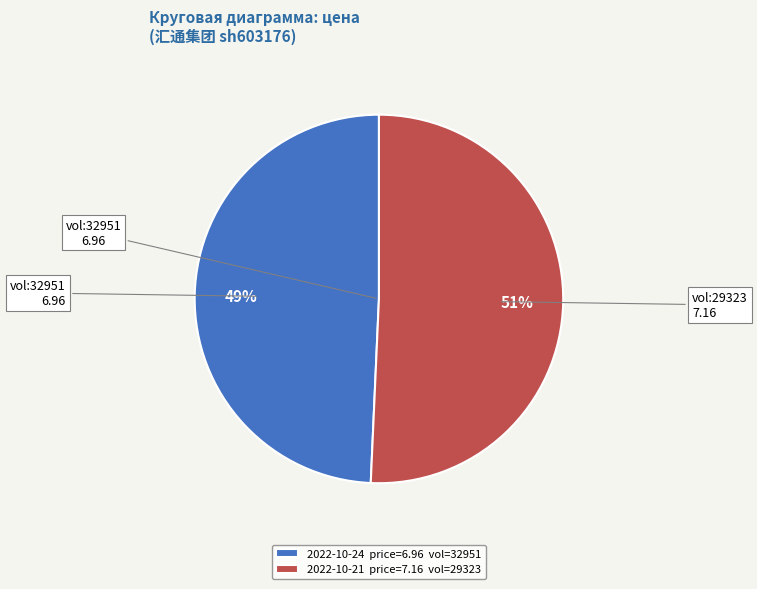

To the nearest percent, what portion does 2022-10-24 price=6.96 vol=32951 represent?

49%